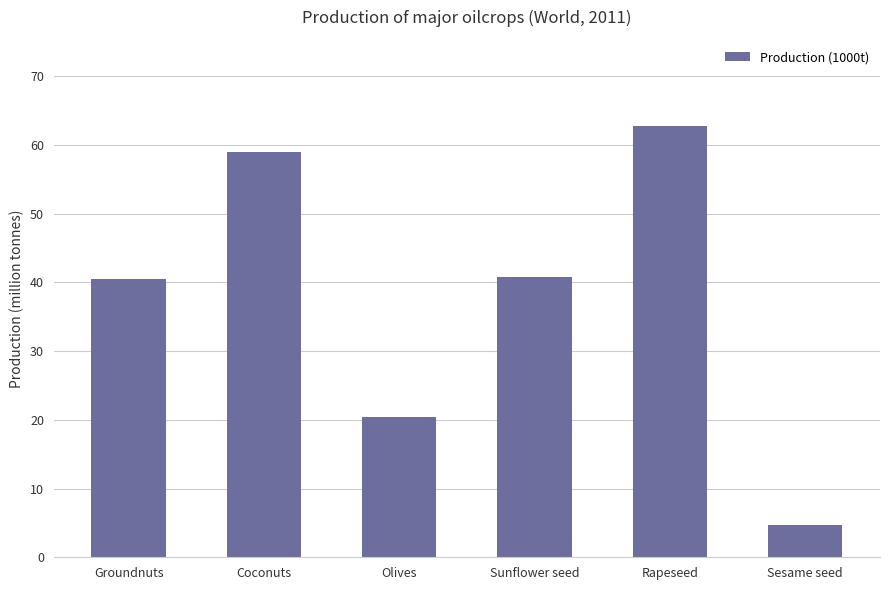

What is the smallest value displayed?

4.7